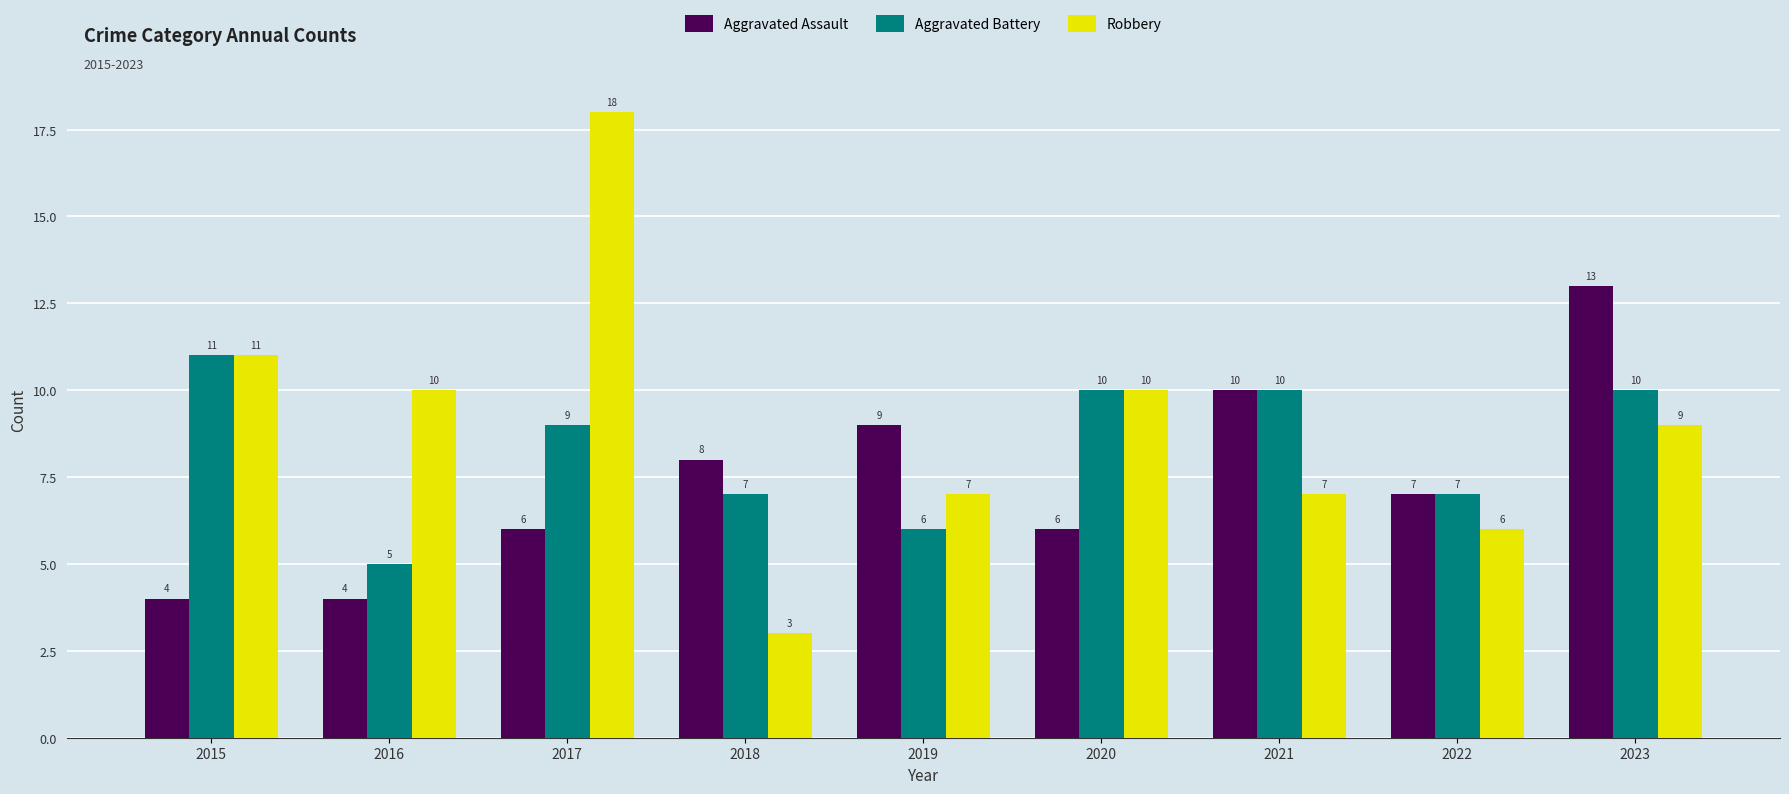

How many groups of bars are there?

9